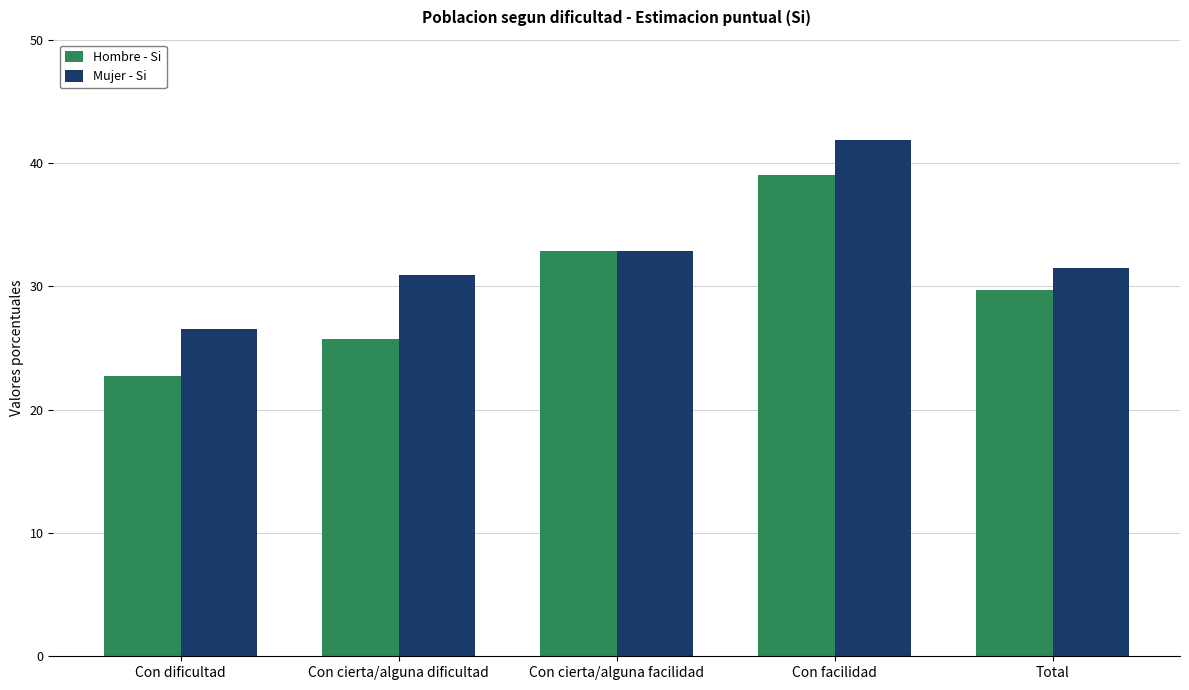

Which category has the lowest value across all series?

Con dificultad